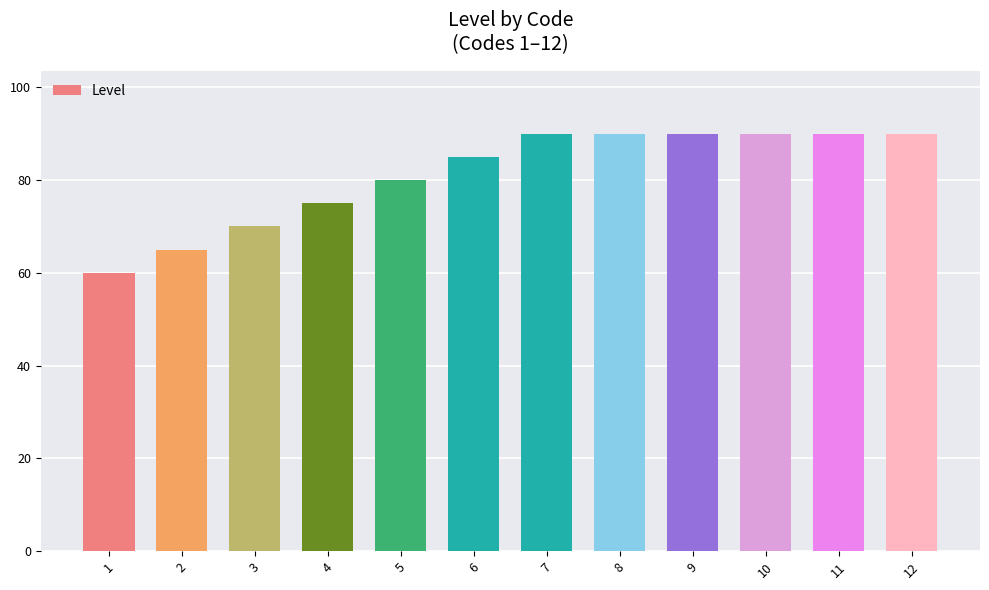

How many categories are shown in the chart?

12